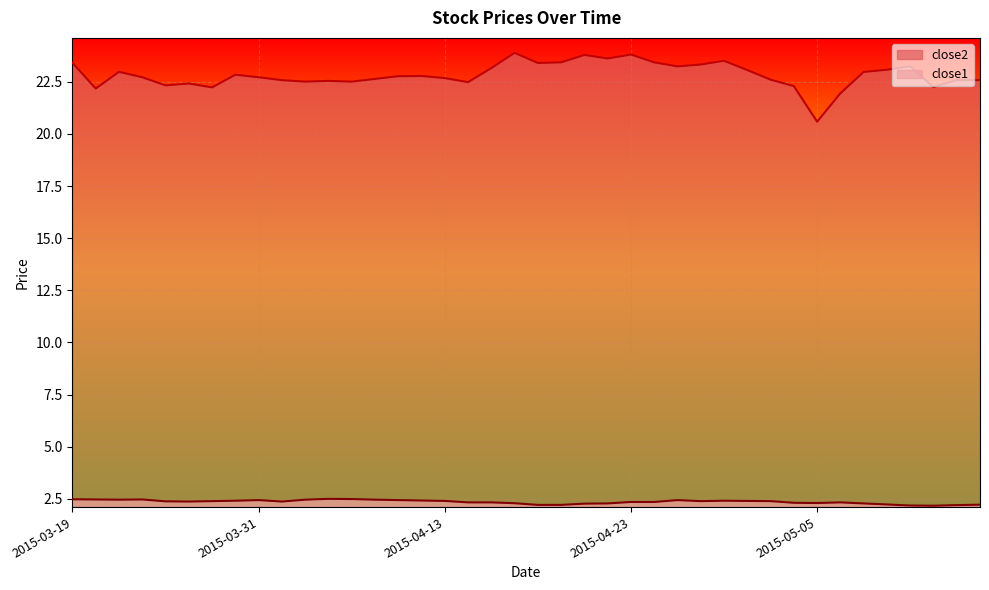

The close2 series shows 33.3 at 2015-04-20. True or false?

False